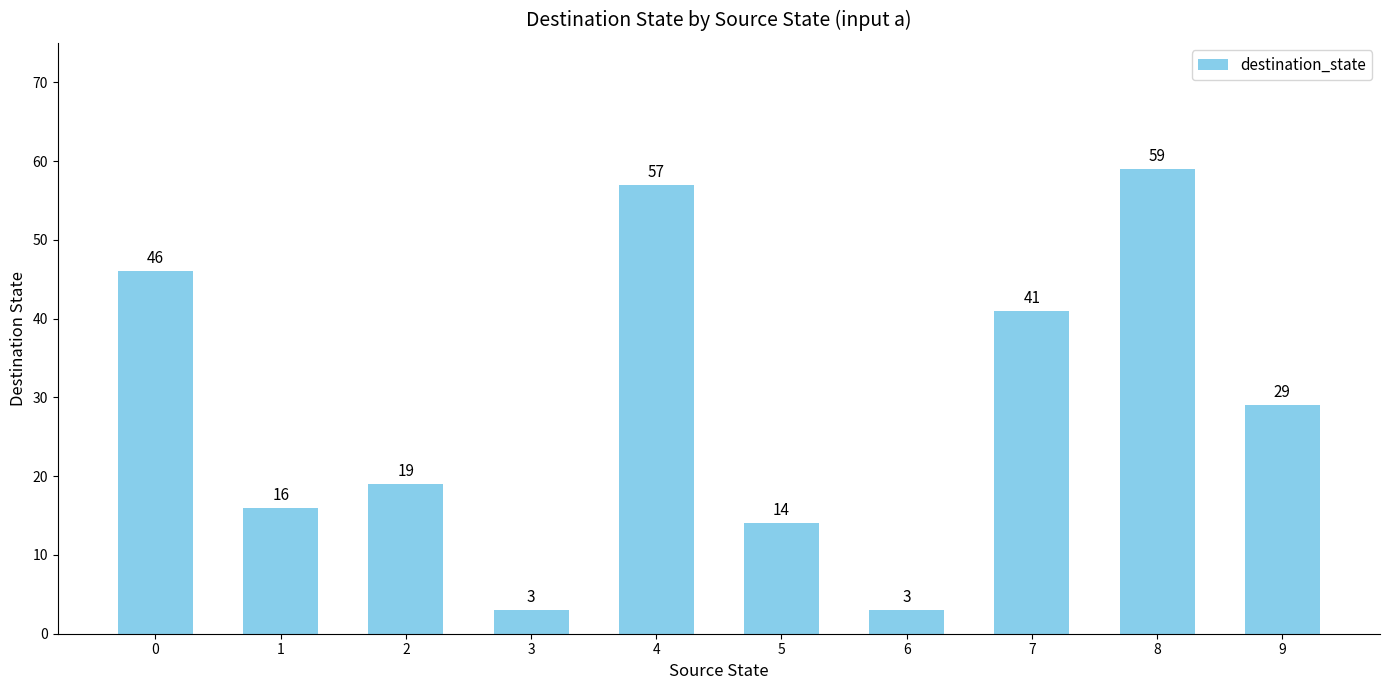

Reading left to right, transcribe all the data shown in this chart.

0=46	1=16	2=19	3=3	4=57	5=14	6=3	7=41	8=59	9=29